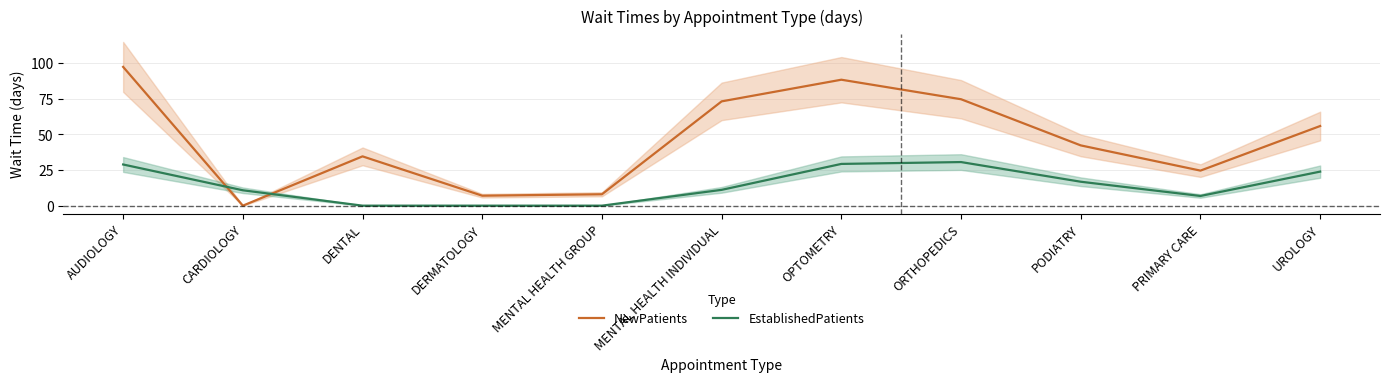

What is the maximum value for EstablishedPatients?

30.6